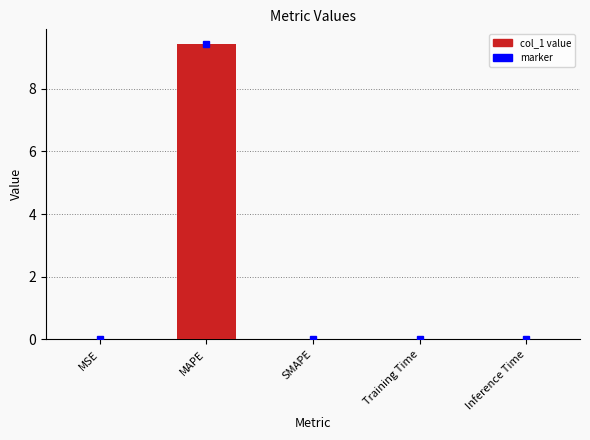

The value at Inference Time is 0.0. True or false?

True